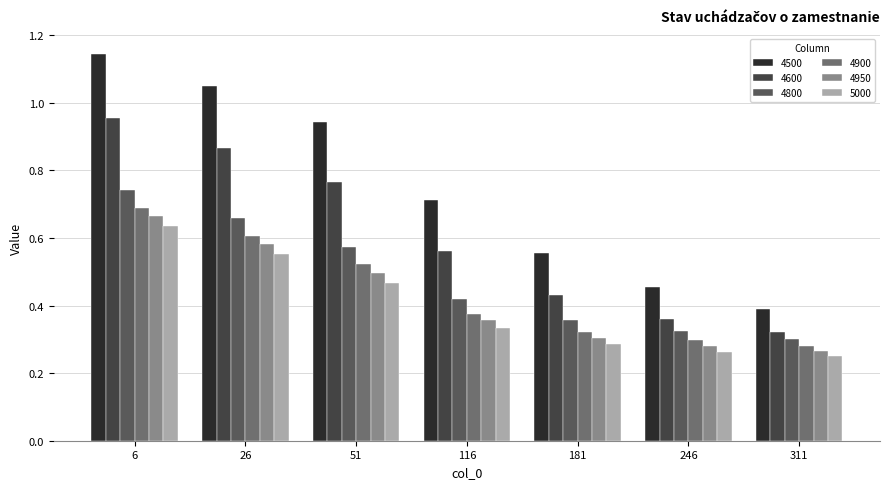

How many bars are there in total?

42